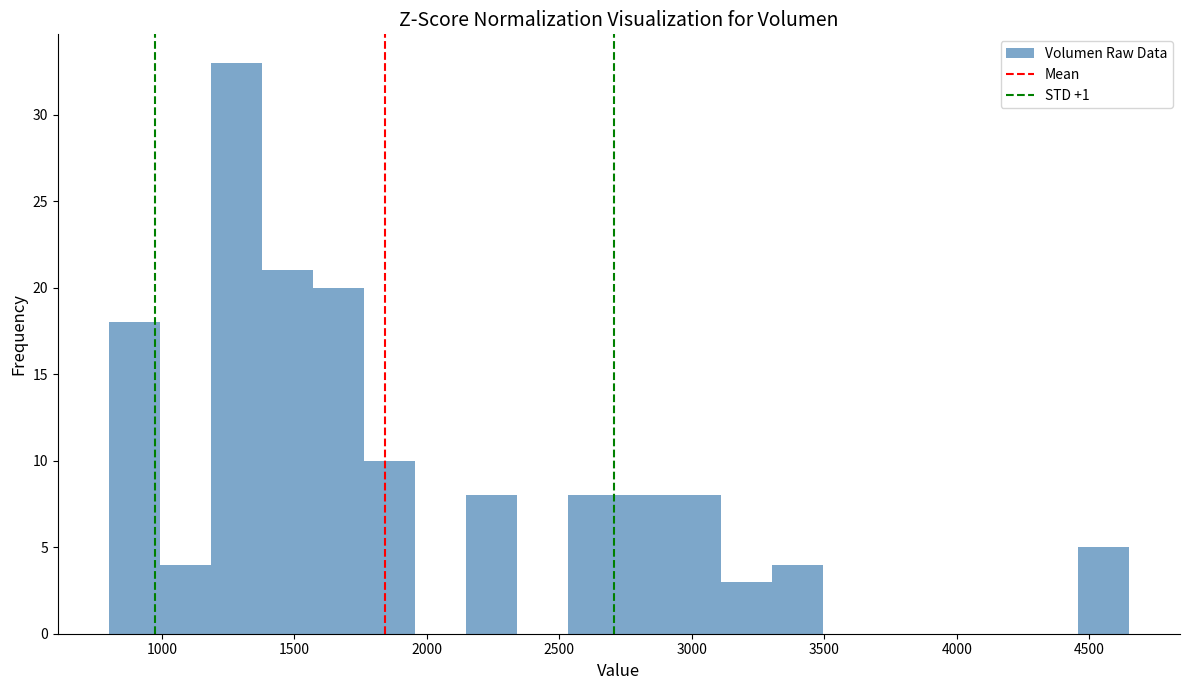

Read against the x-axis, roughly where is the centre of the tallest bar?

1300